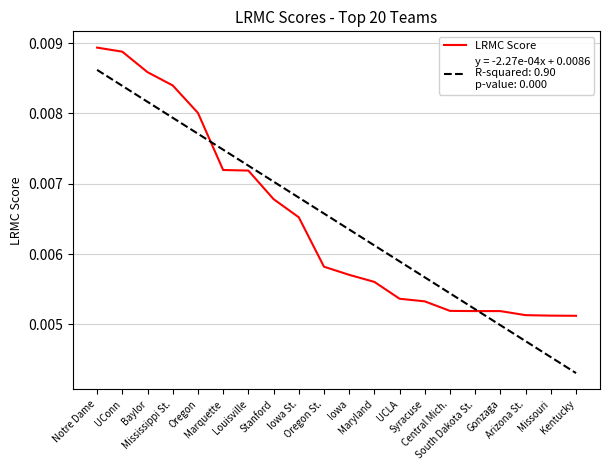

Does the chart display data point markers on the line(s)?

No